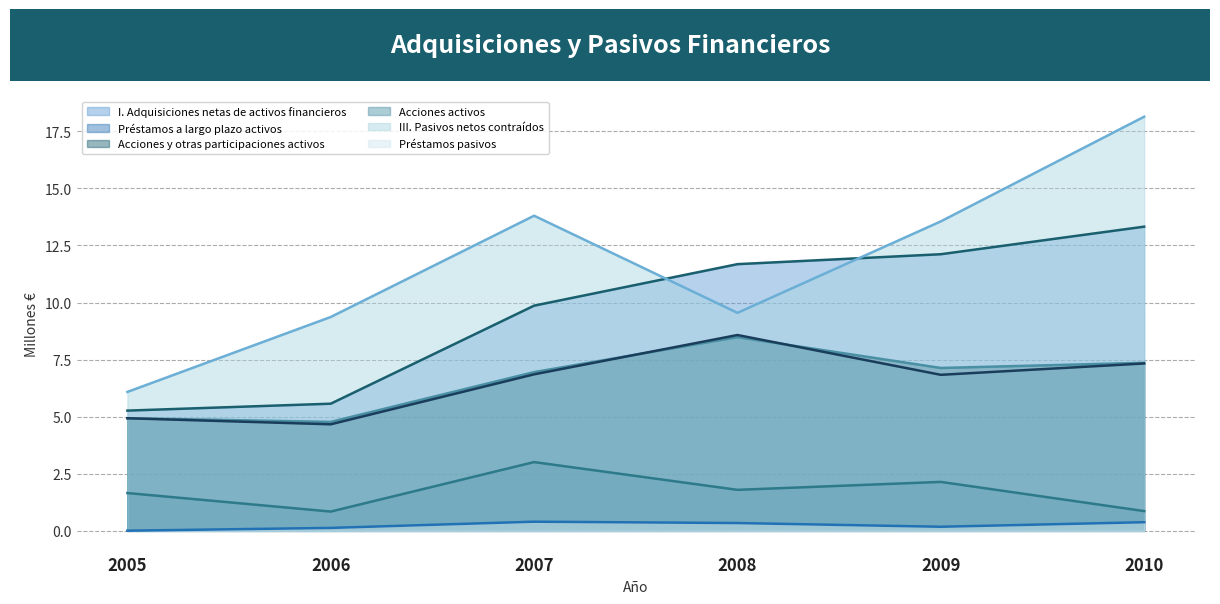

Between 2006 and 2007, which series saw the biggest shift?

III. Pasivos netos contraídos